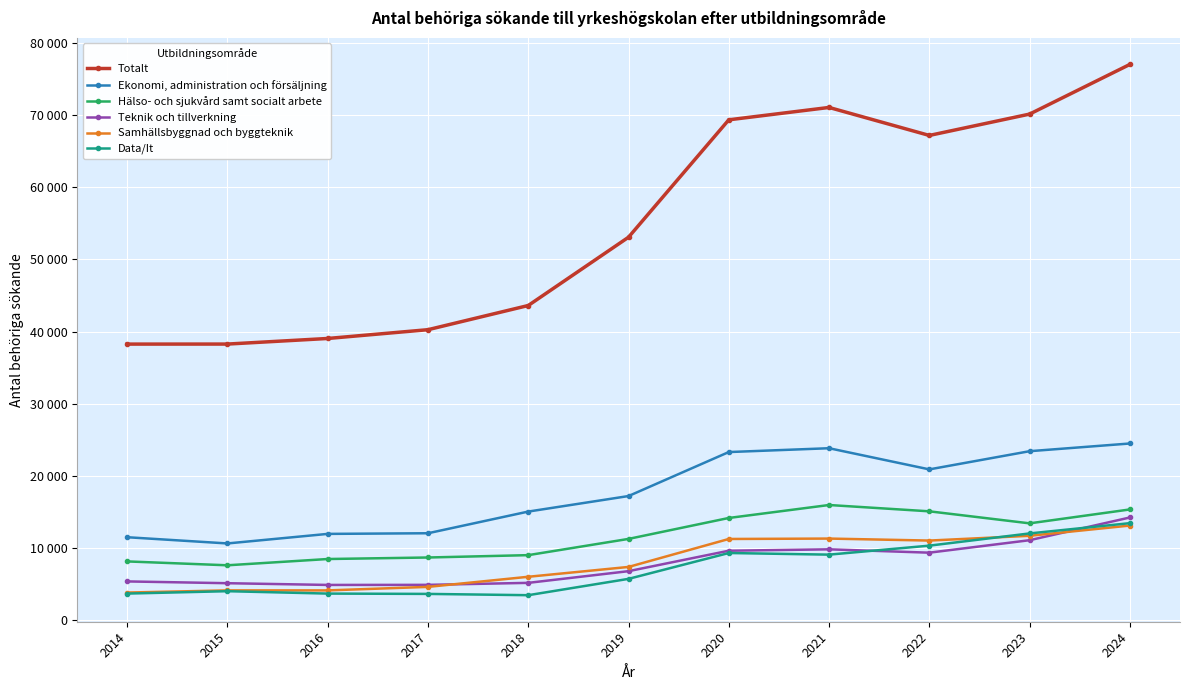

Reading left to right, transcribe all the data shown in this chart.

Totalt: 38261	38266	39041	40259	43612	53079	69356	71071	67191	70150	77036
Ekonomi, administration och försäljning: 11486	10623	11948	12037	15042	17195	23294	23825	20891	23413	24481
Hälso- och sjukvård samt socialt arbete: 8131	7595	8464	8675	9001	11253	14155	15953	15077	13410	15337
Teknik och tillverkning: 5358	5111	4871	4882	5159	6779	9614	9807	9344	11073	14221
Samhällsbyggnad och byggteknik: 3815	4114	4113	4601	6002	7366	11243	11299	11023	11684	13104
Data/It: 3673	4003	3672	3627	3449	5713	9297	9071	10318	12012	13436